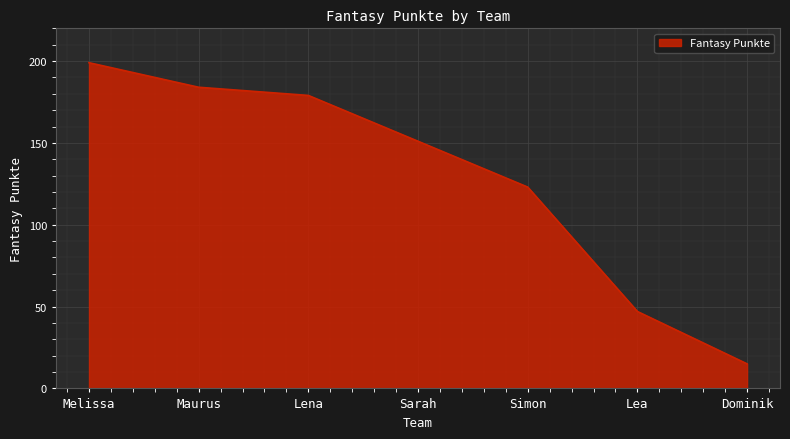

Read the value at Dominik, to the nearest 10.

20